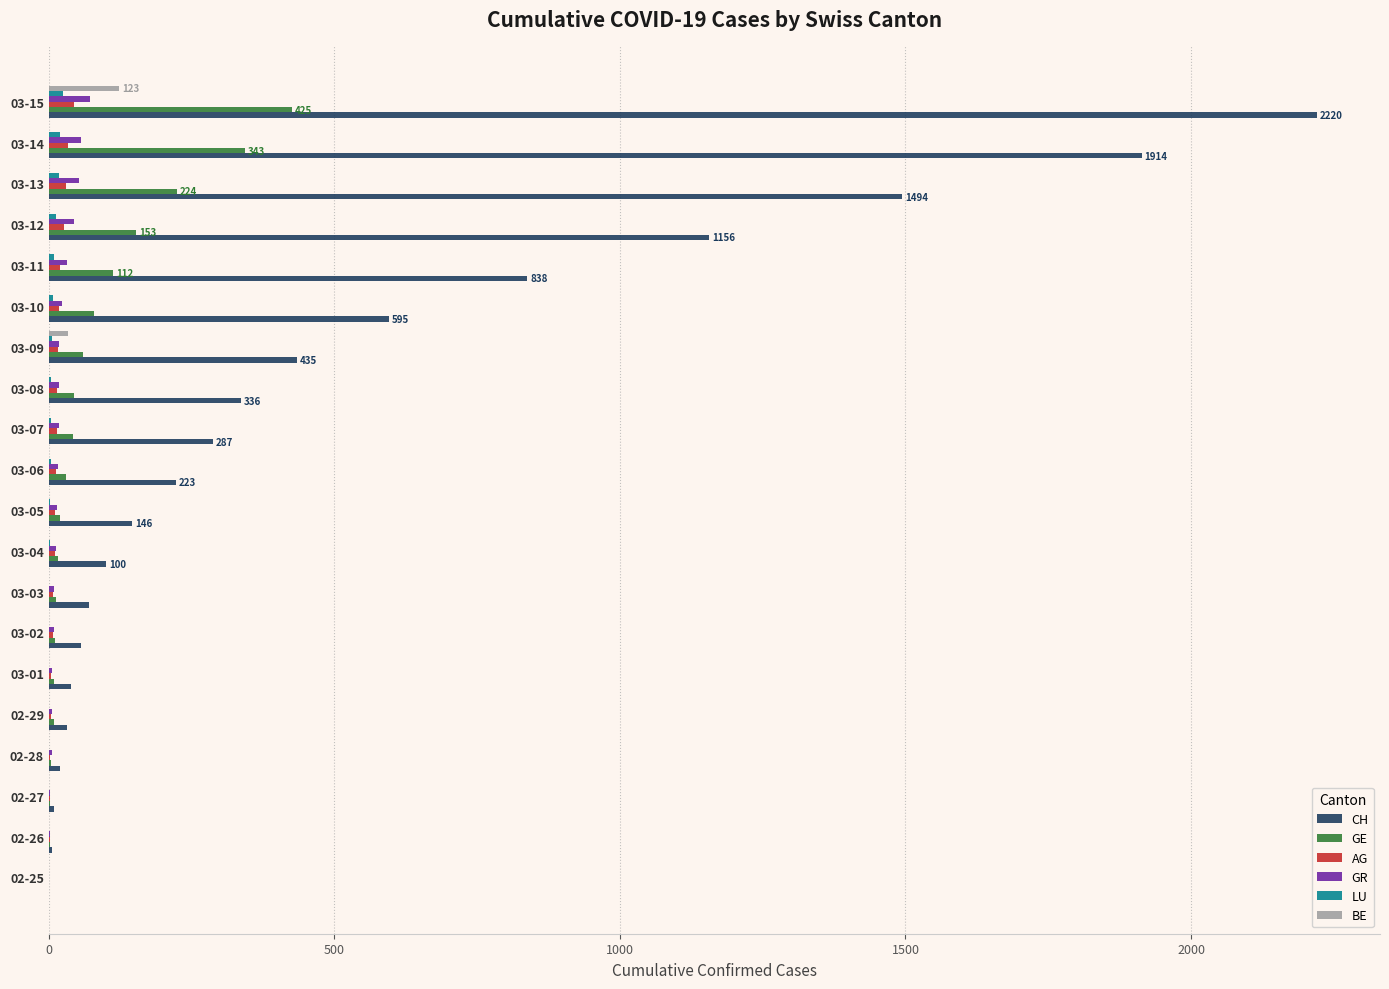

Which series has the widest spread of values?

CH